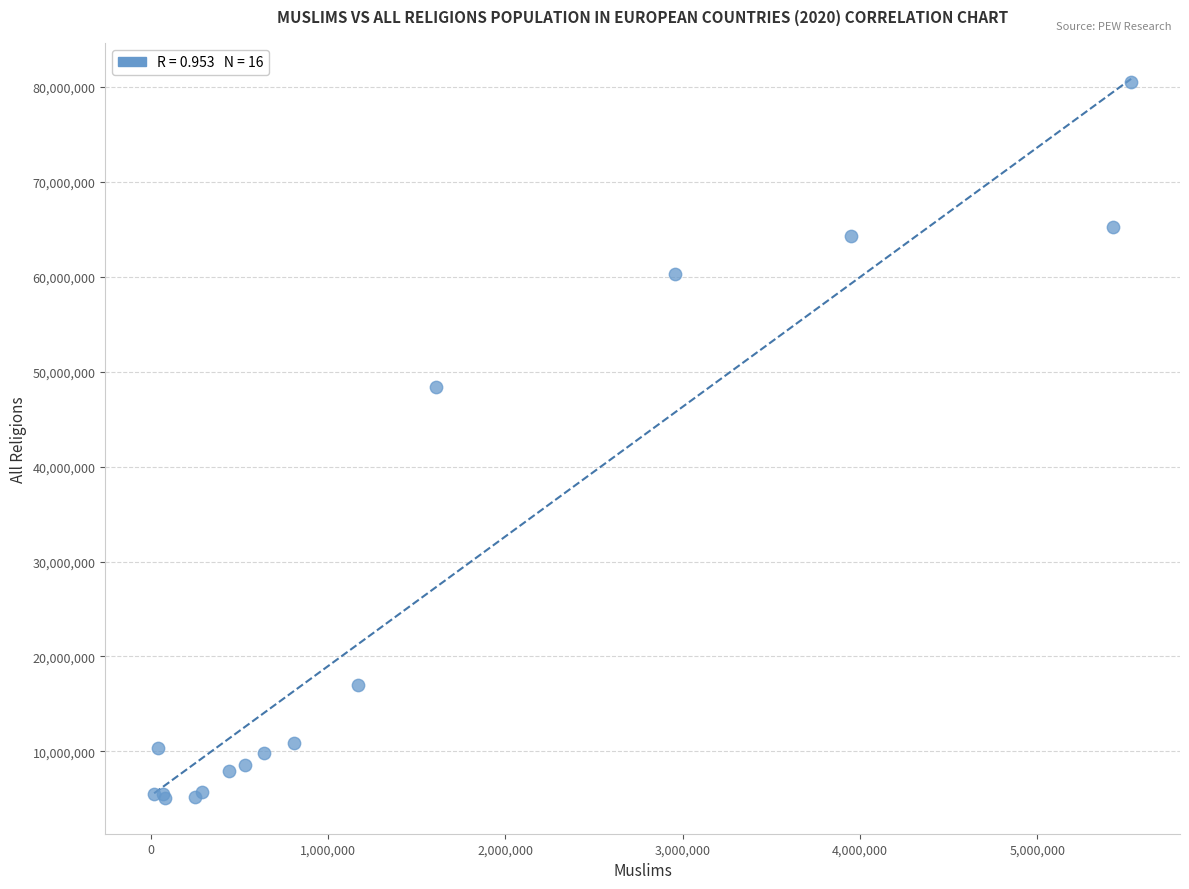

What Y value in the scatter plot is closest to 42825000?

48400000